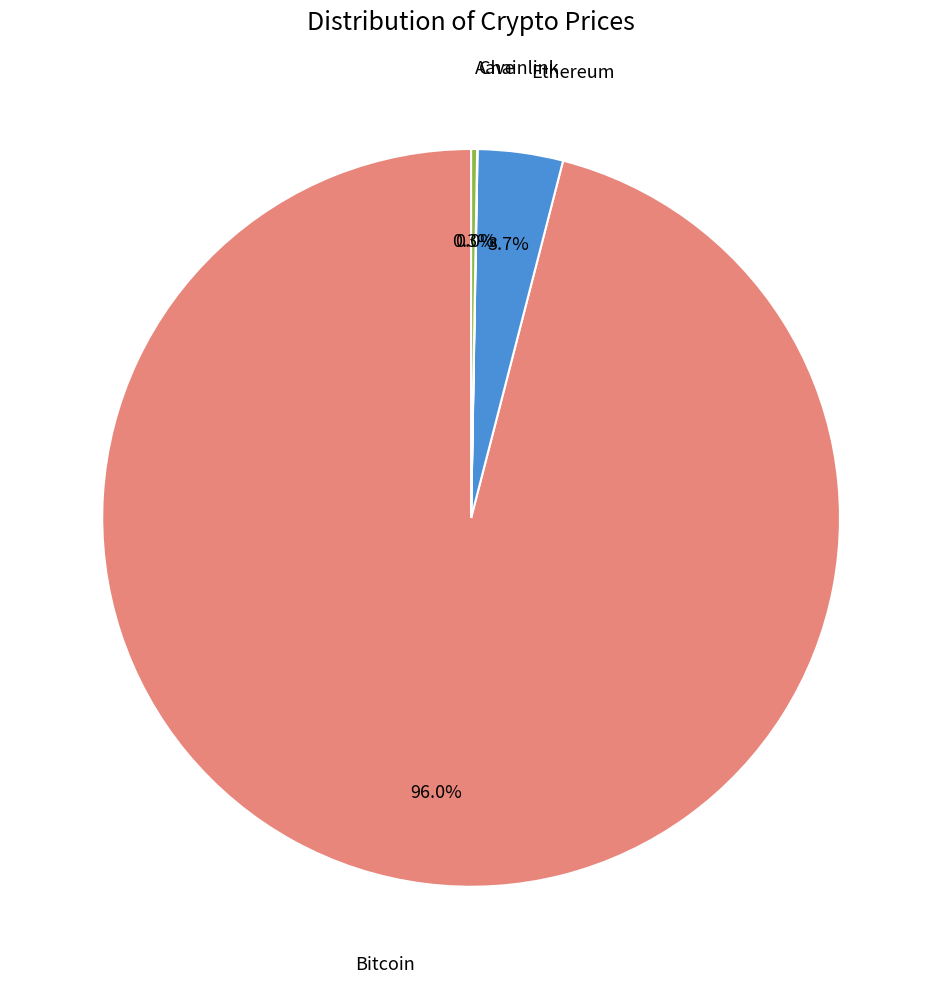

Does any single category account for the majority?

Yes